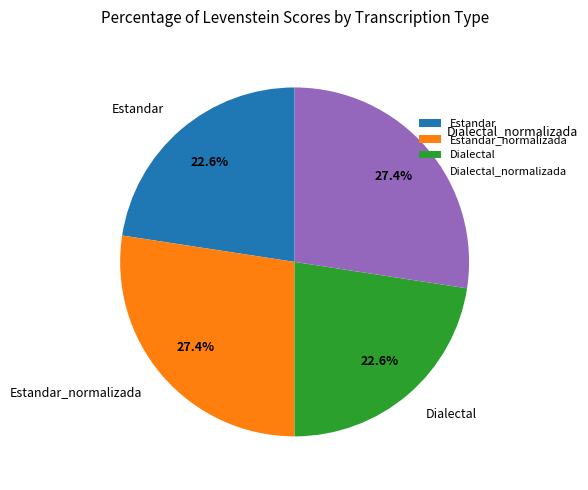

What is the total percentage of Dialectal and Estandar?

45.2%